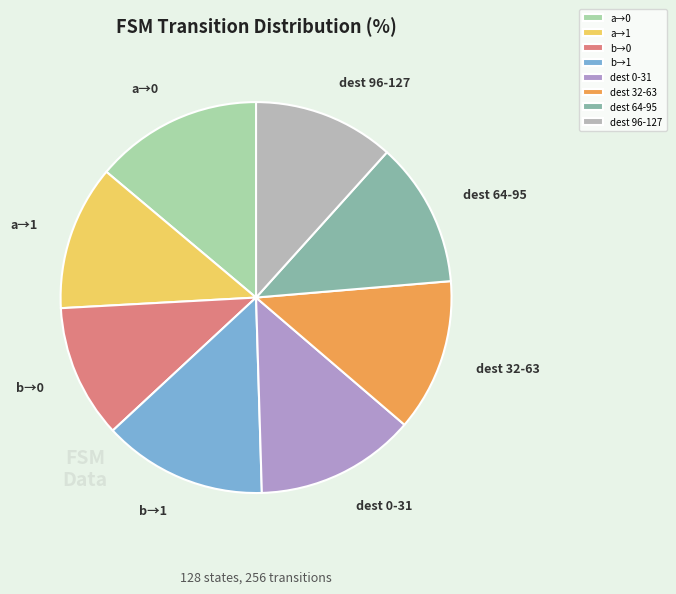

Approximately how many times larger is the value at dest 96-127 compared to dest 64-95?

1.0